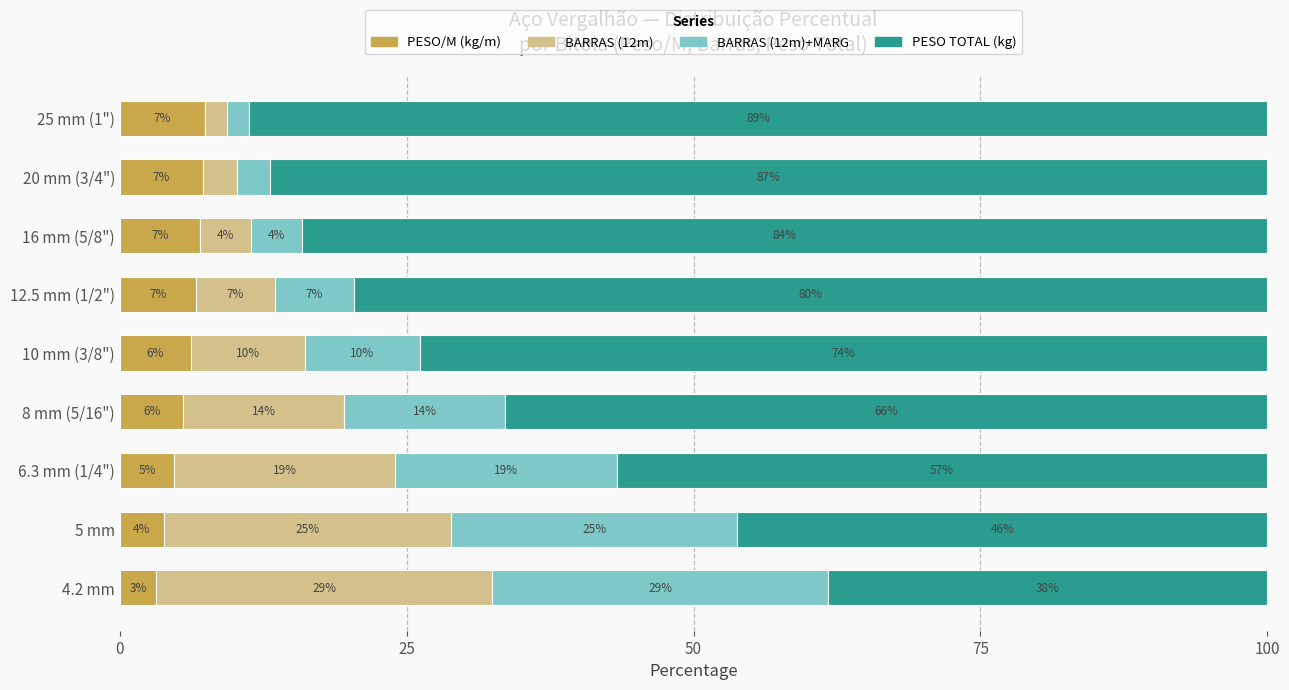

Is it true that PESO/M (kg/m) equals 2.6 at 20 mm (3/4")?

False